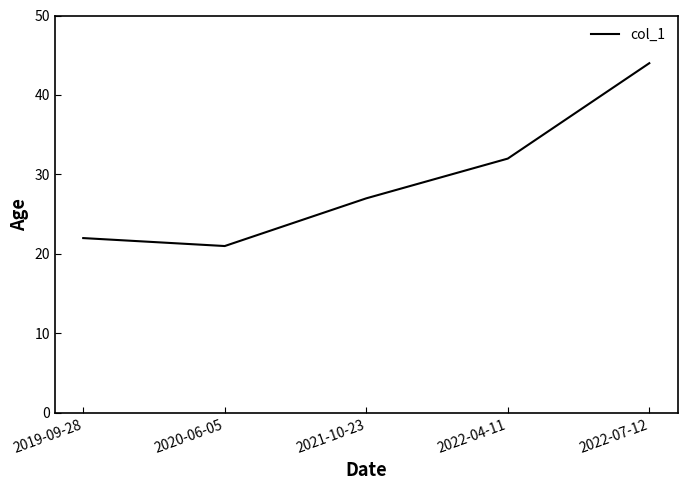

How many values are below 27?

2